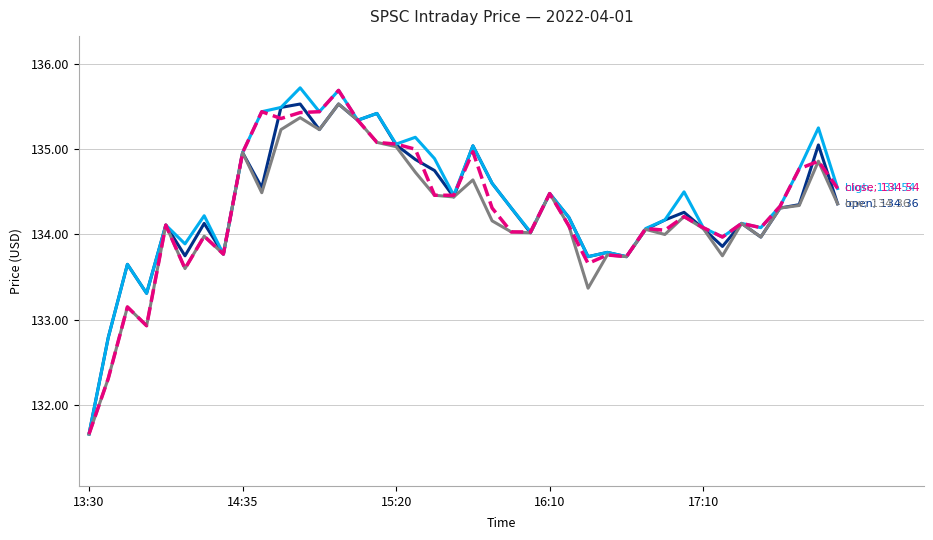

What is the minimum value shown in the chart?

131.7